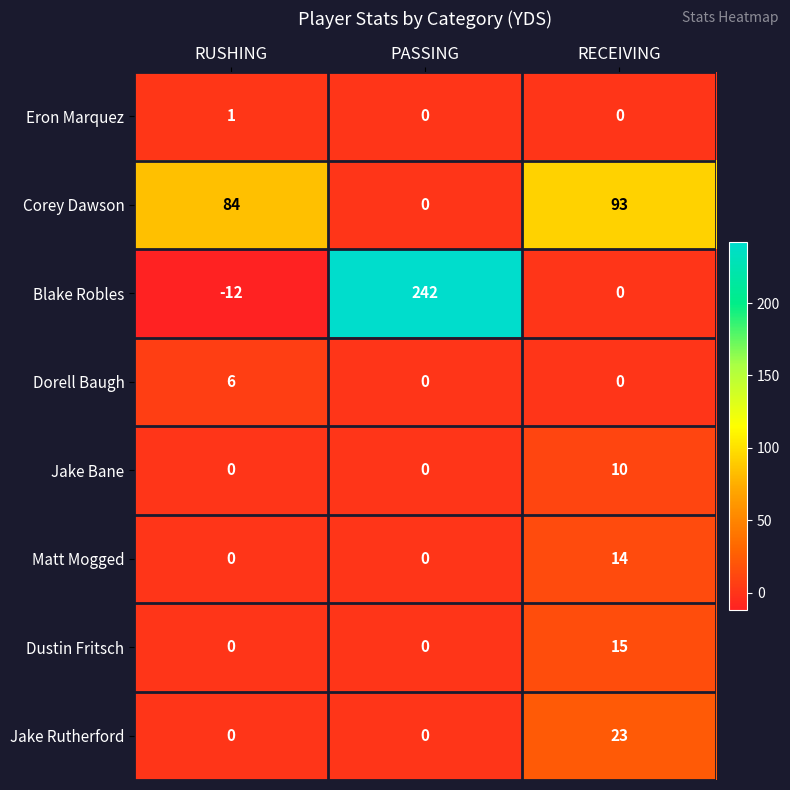

List the series in order of their peak value, lowest first.

Eron Marquez, Dorell Baugh, Jake Bane, Matt Mogged, Dustin Fritsch, Jake Rutherford, Corey Dawson, Blake Robles